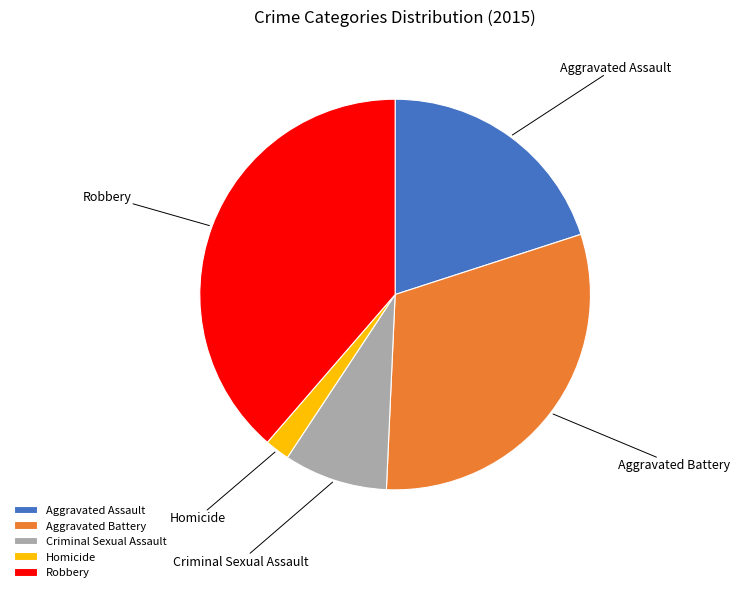

Is the sum of Aggravated Assault and Robbery greater than half?

Yes